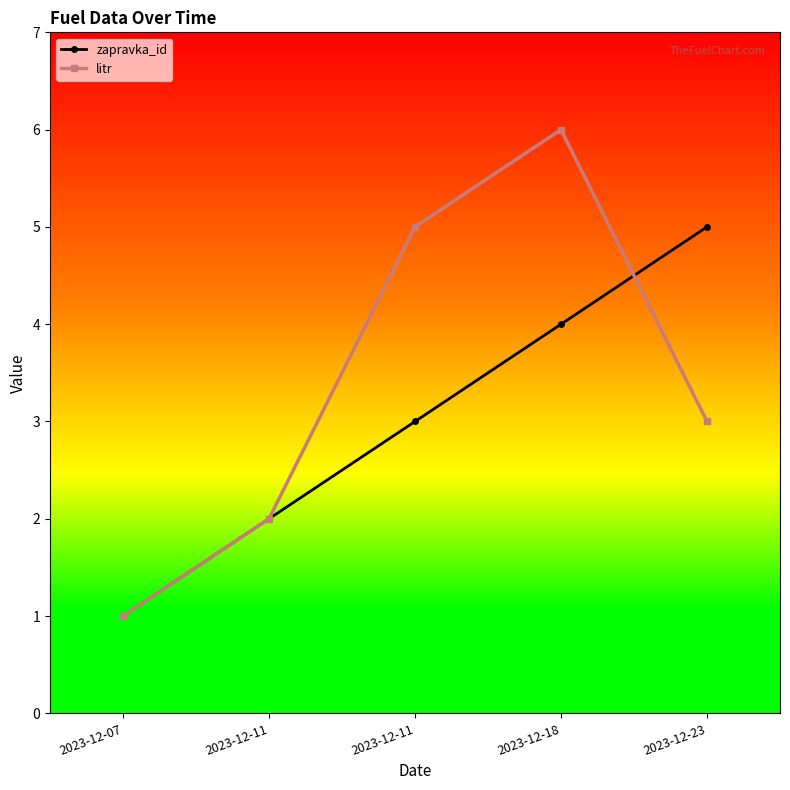

How many distinct data groups are displayed?

2